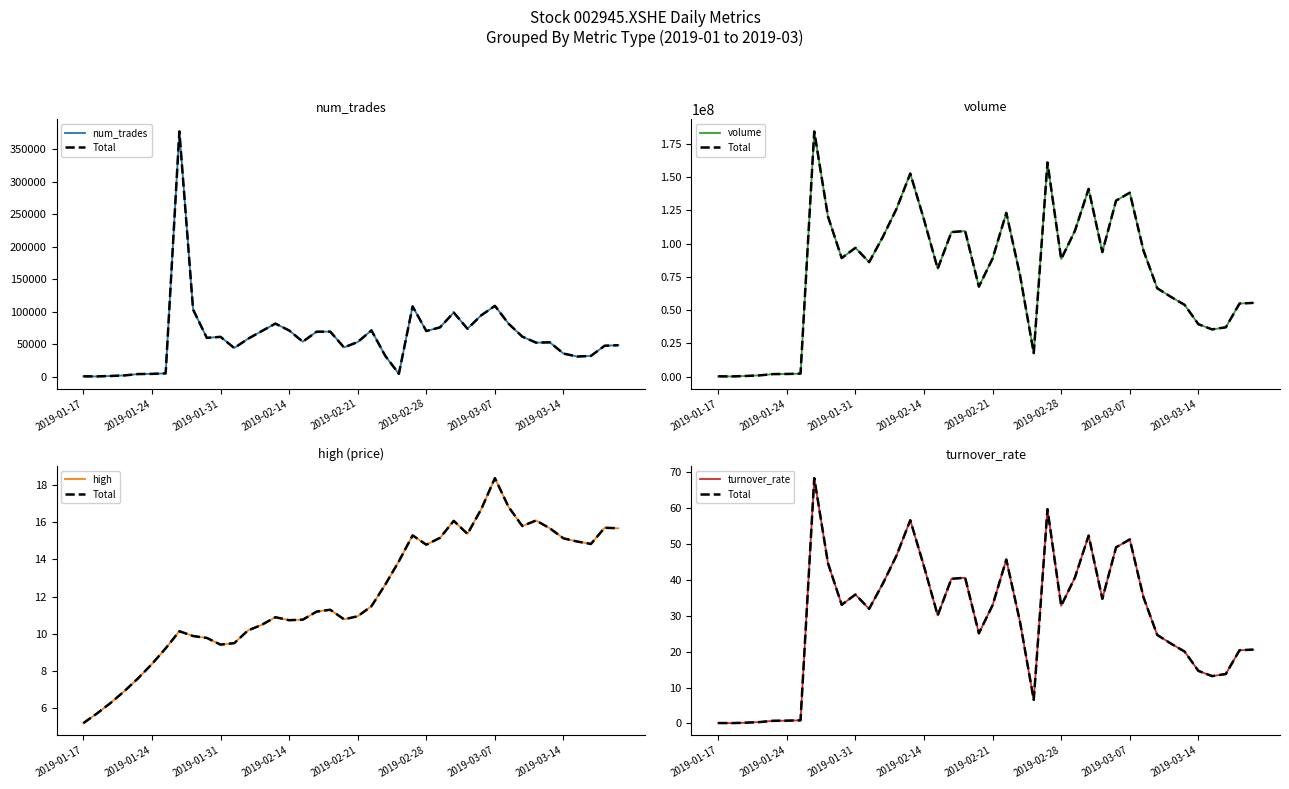

Is the value of num_trades at 24 greater than the value of turnover_rate at 33?

Yes